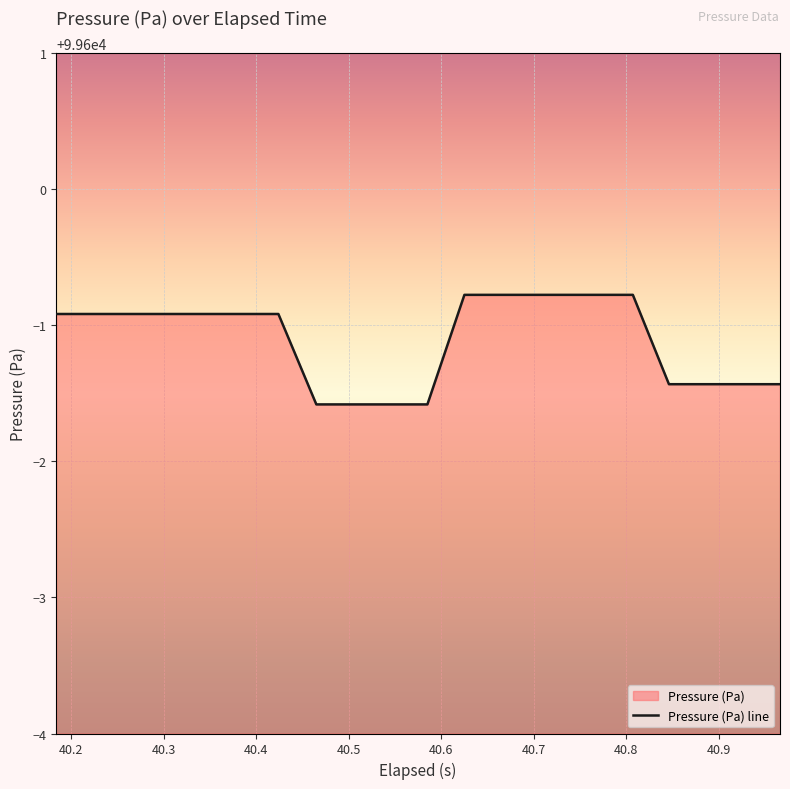

What is the minimum value shown in the chart?

99598.4